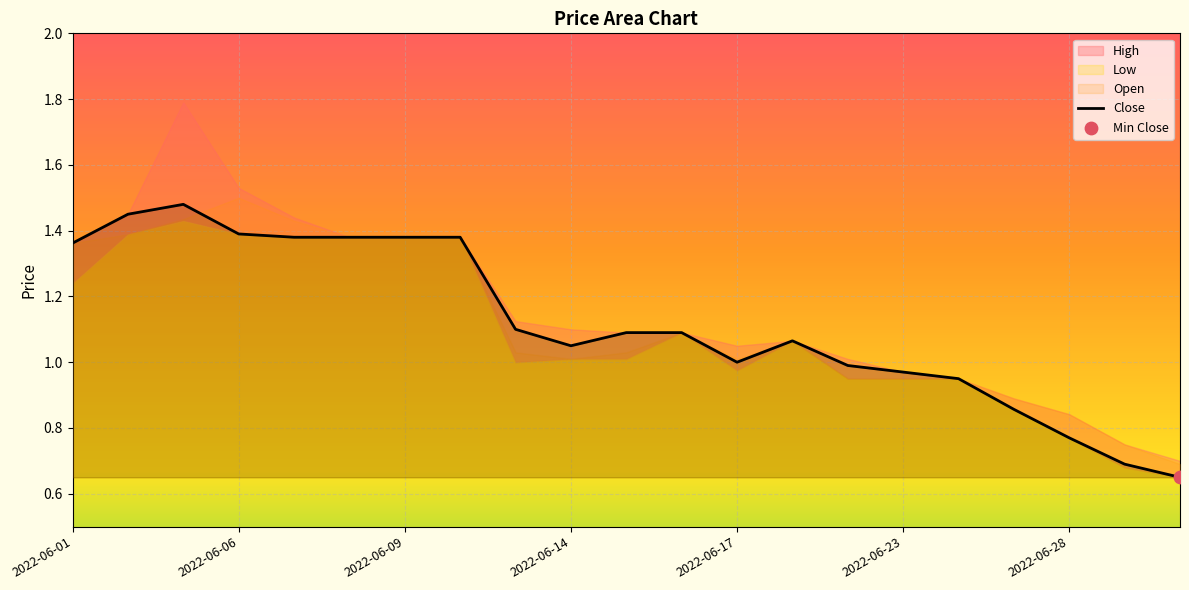

Which series contains the lowest Y value?

Close